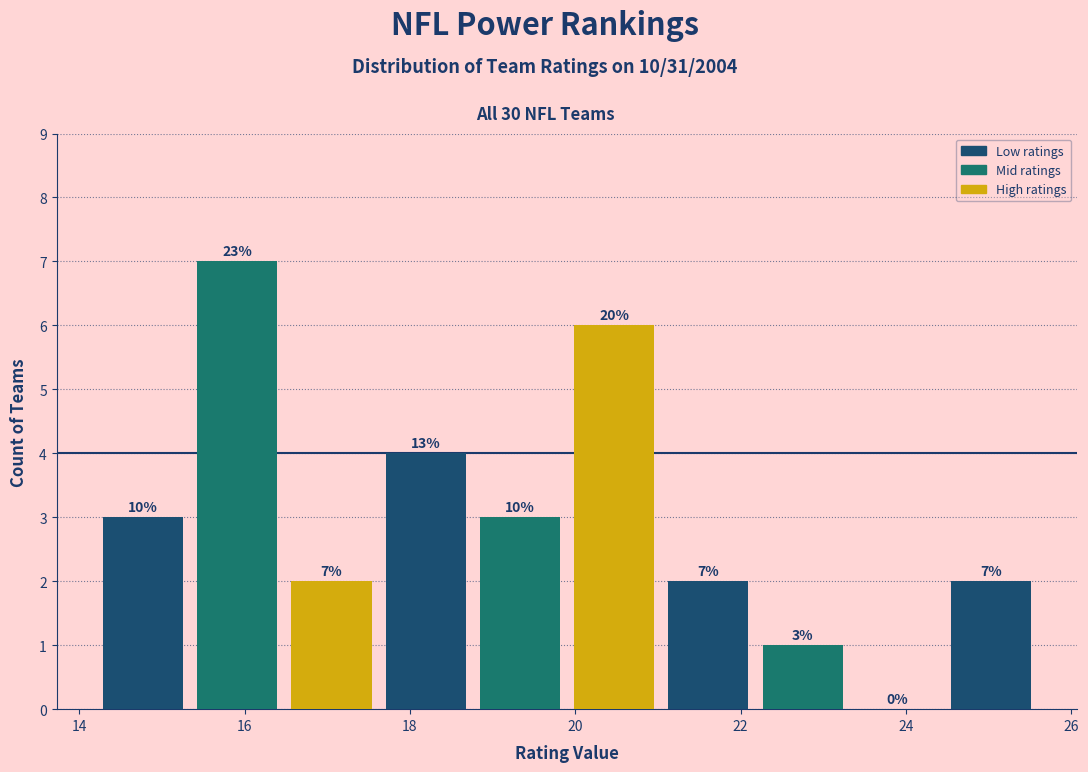

Which range on the x-axis has the tallest bar?

15.34 to 16.48